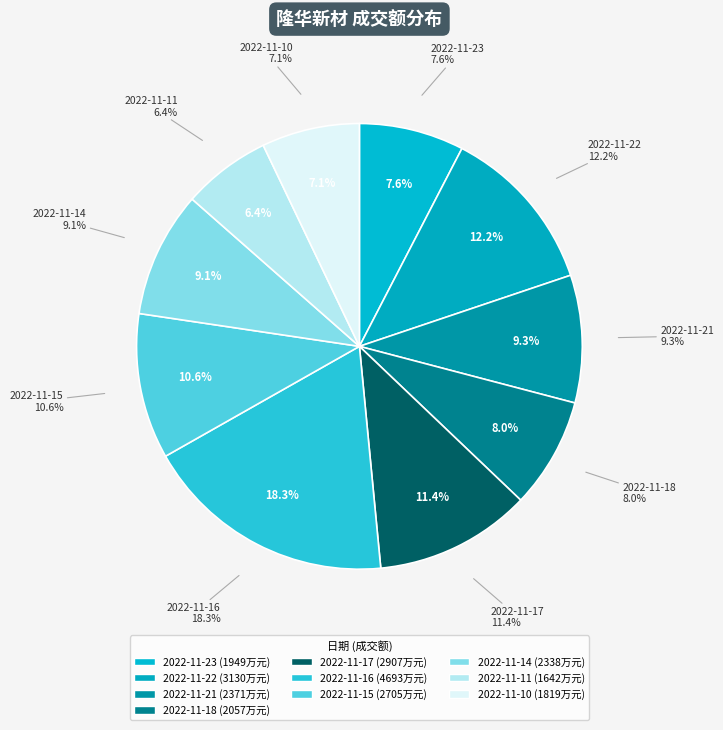

The 2022-11-18 slice represents 17% of the pie. True or false?

False